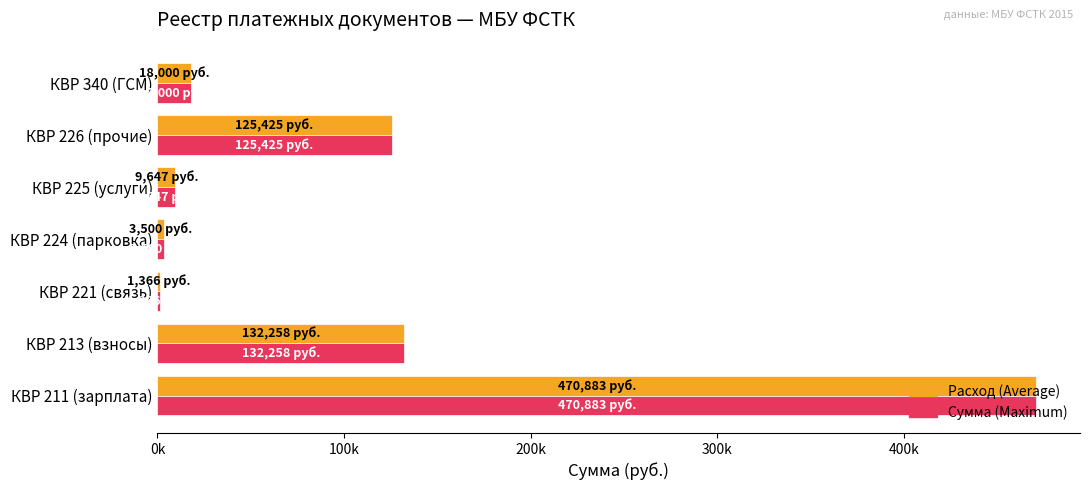

Reading left to right, transcribe all the data shown in this chart.

Расход (Average): 470883.0	132257.8	1366.2	3500.0	9647.2	125424.8	18000.0
Сумма (Maximum): 470883.0	132257.8	1366.2	3500.0	9647.2	125424.8	18000.0